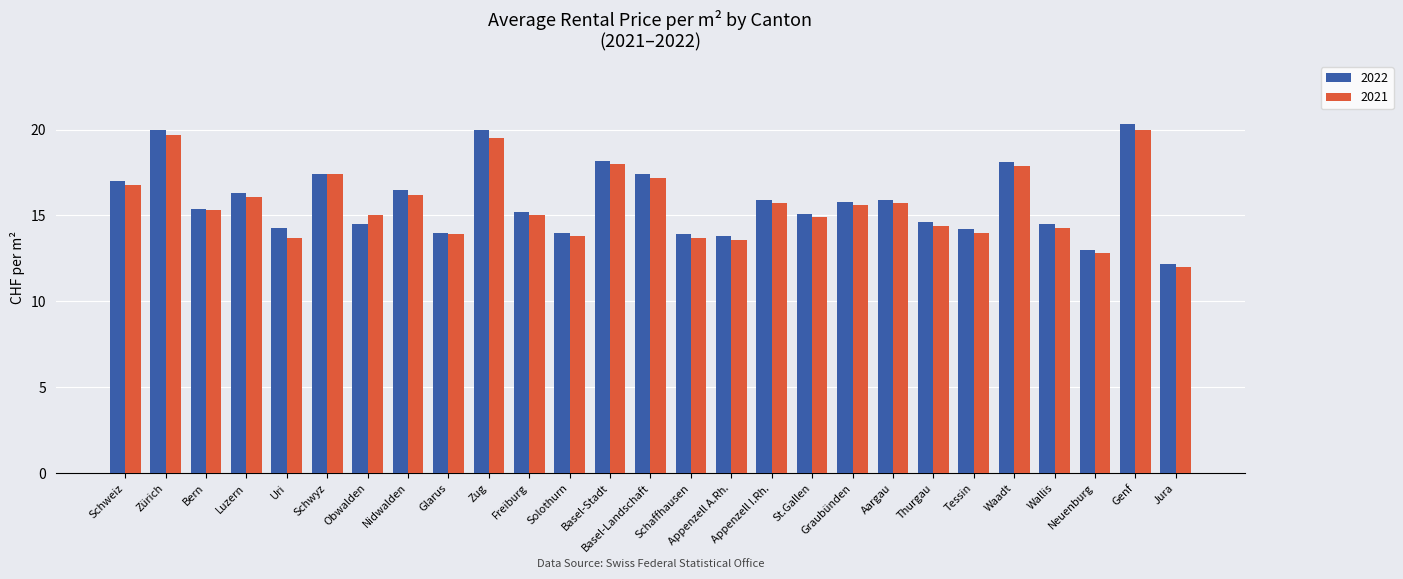

What is the label of the 5th bar from the left?

Uri